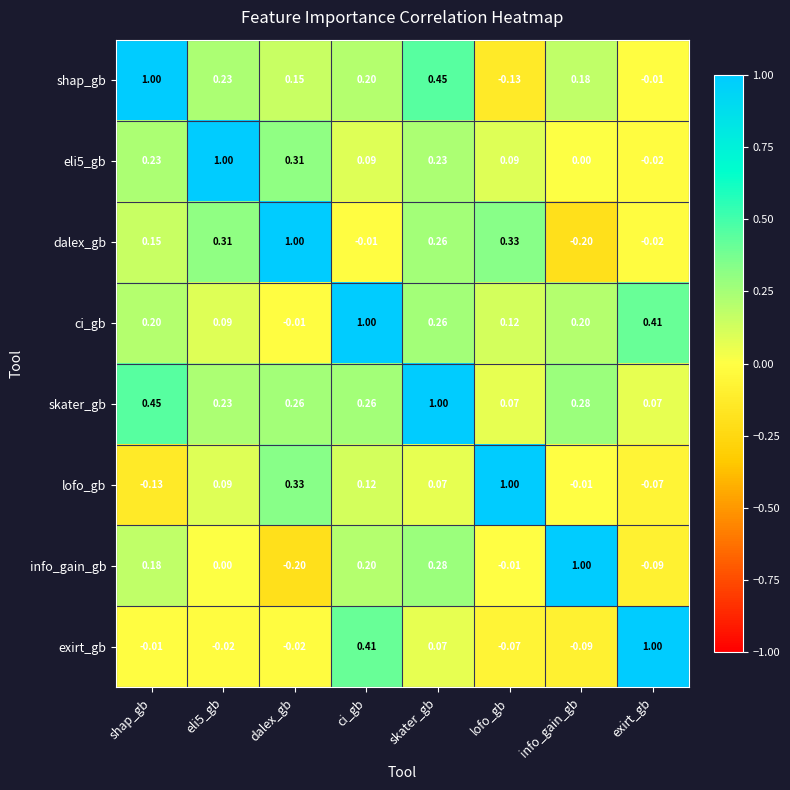

What is the maximum value shown in the chart?

1.0